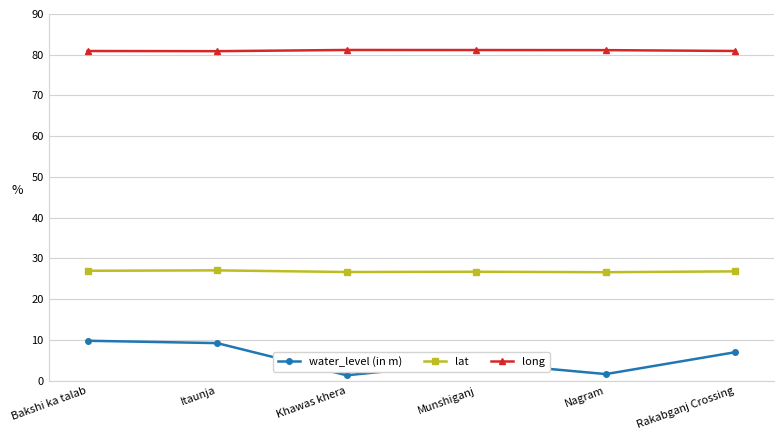

The value of long at Rakabganj Crossing is 80.9. True or false?

True